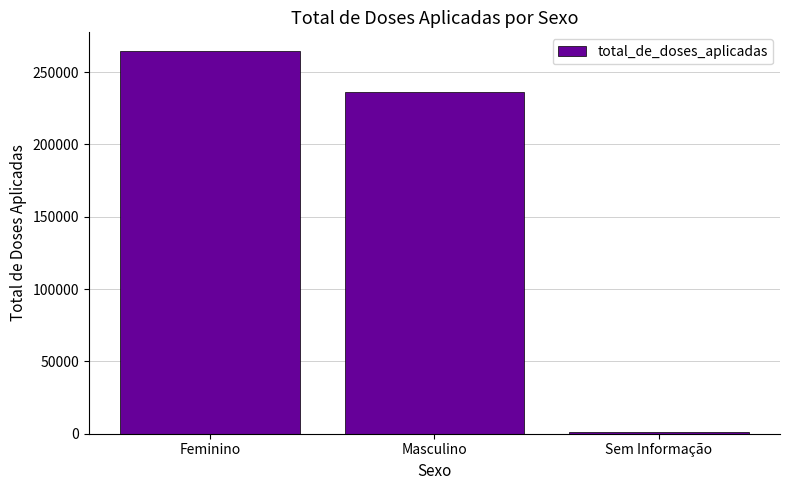

What value does the data have at Sem Informação, to the nearest 10?

1180